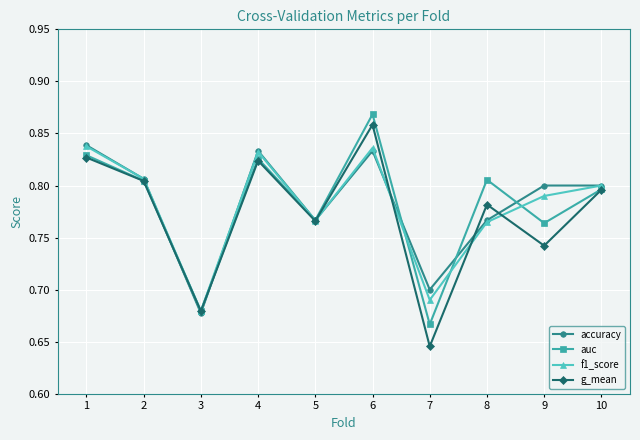

How many distinct data groups are displayed?

4